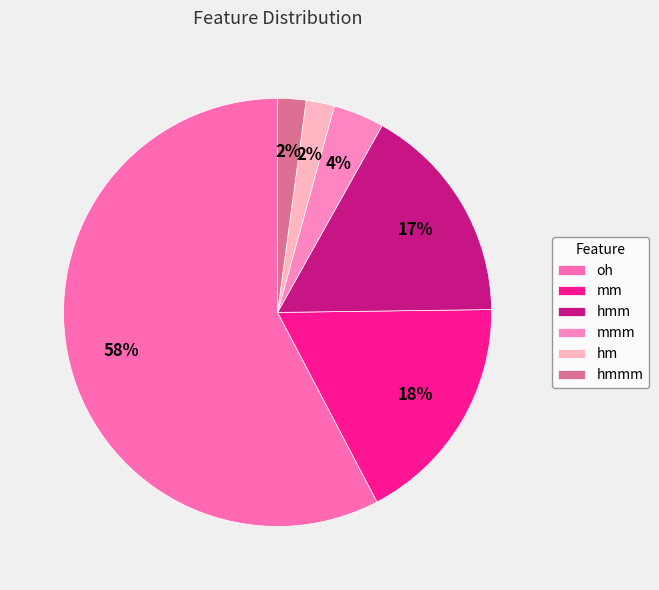

Which category has the smallest portion of the pie?

hm